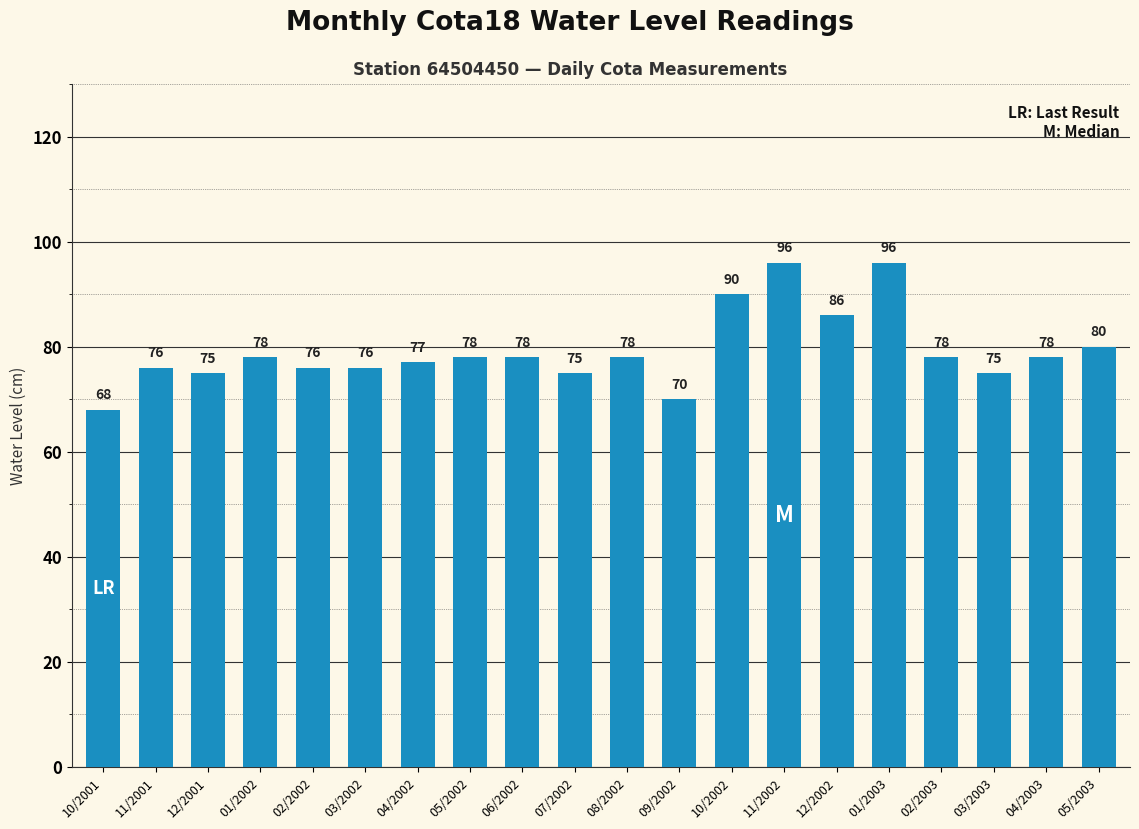

Reading left to right, what are all the values shown in this chart?

10/2001=68	11/2001=76	12/2001=75	01/2002=78	02/2002=76	03/2002=76	04/2002=77	05/2002=78	06/2002=78	07/2002=75	08/2002=78	09/2002=70	10/2002=90	11/2002=96	12/2002=86	01/2003=96	02/2003=78	03/2003=75	04/2003=78	05/2003=80